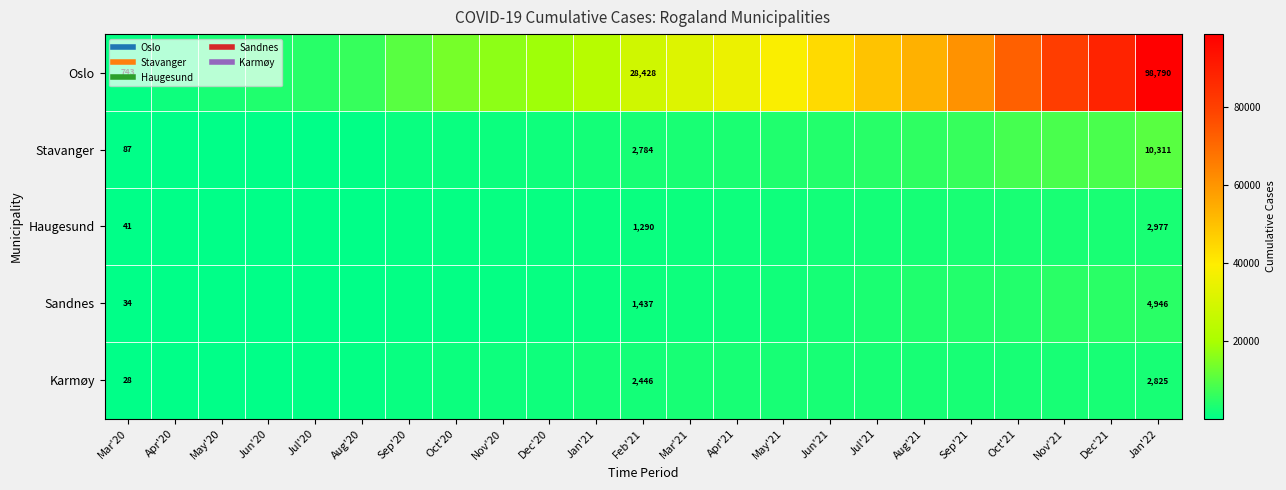

Which series has the largest total across all categories?

Oslo